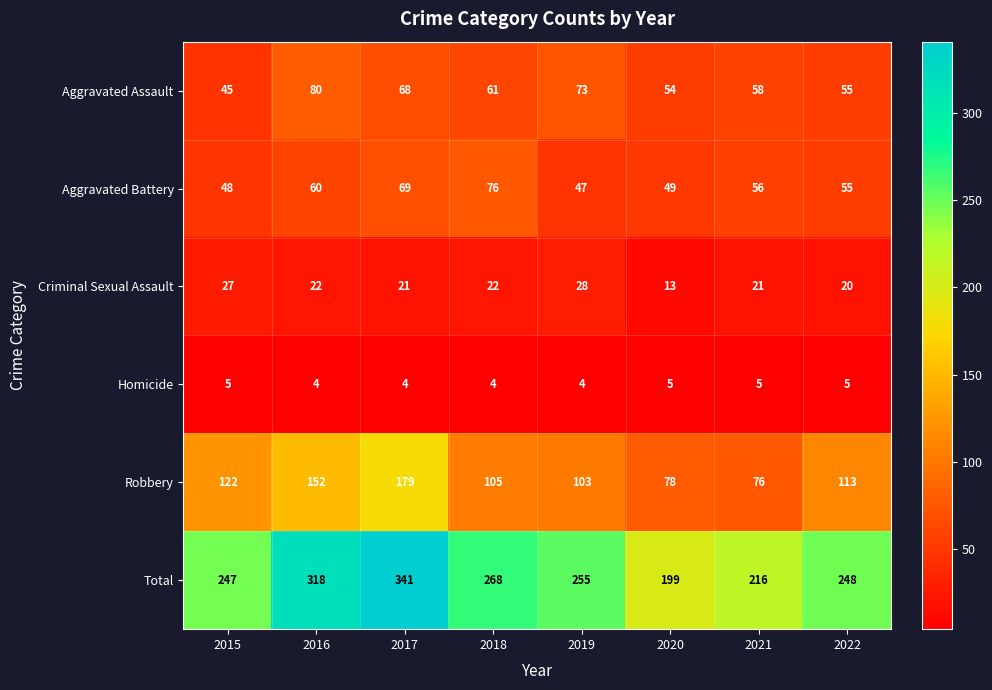

Is it true that Criminal Sexual Assault equals 13 at 2020?

True